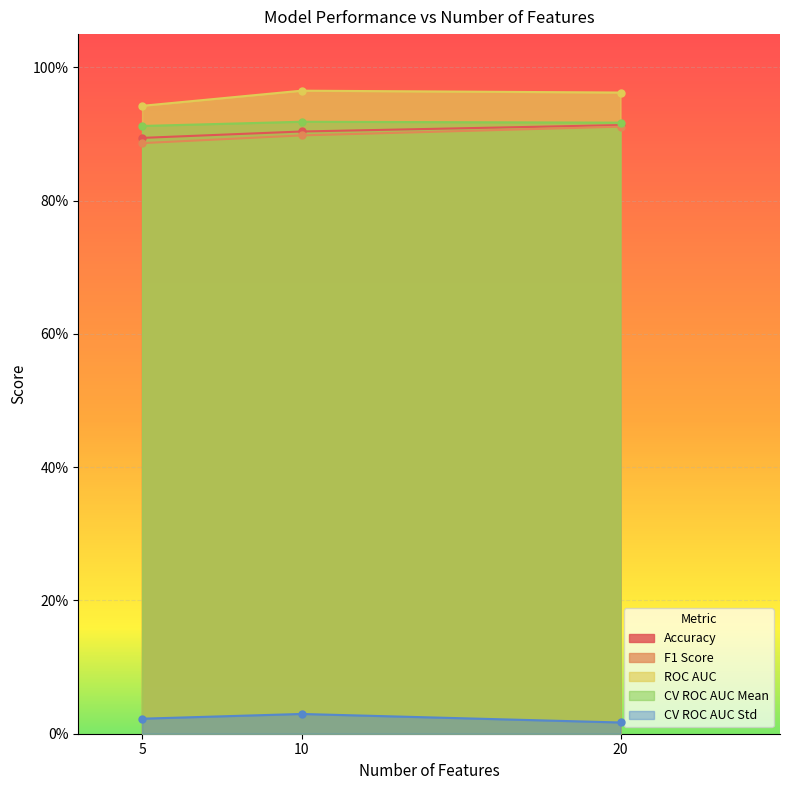

How many data points does each series have?

3